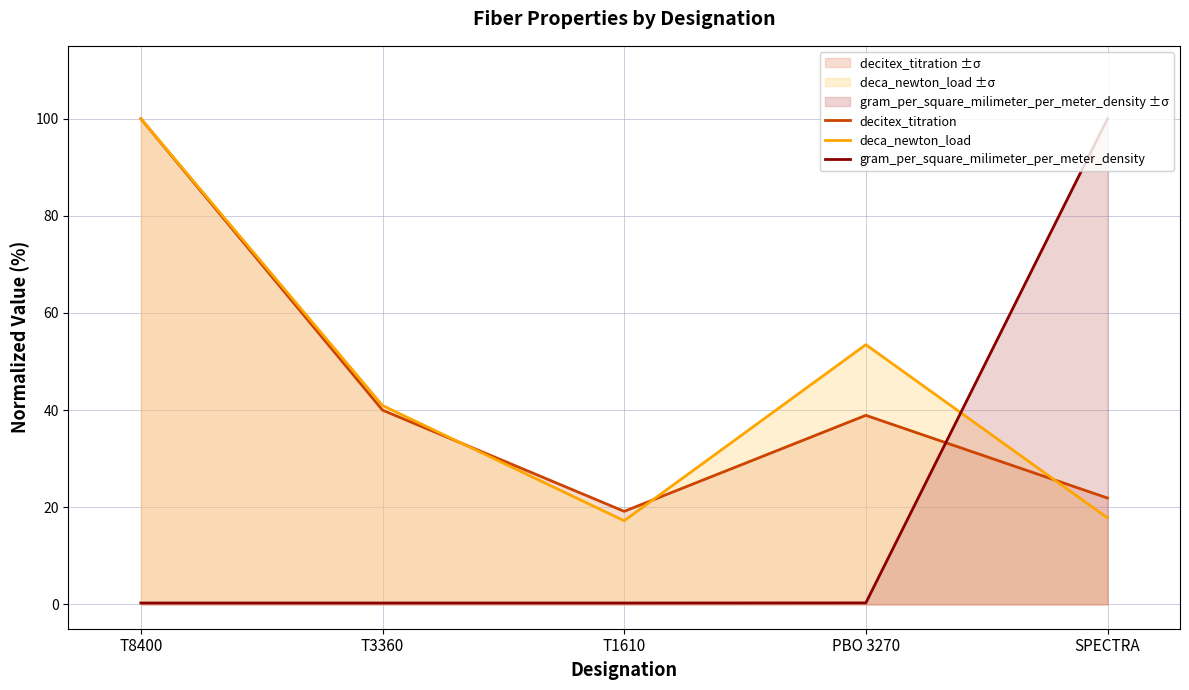

What is the minimum value shown in the chart?

0.3